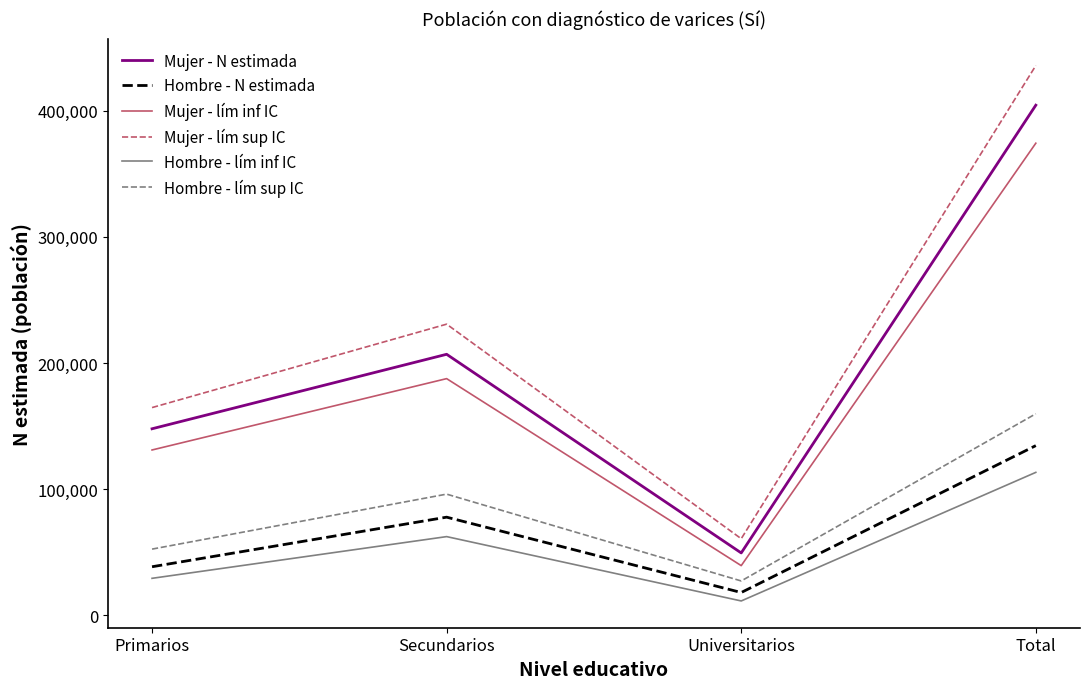

What position from the left is Universitarios?

3